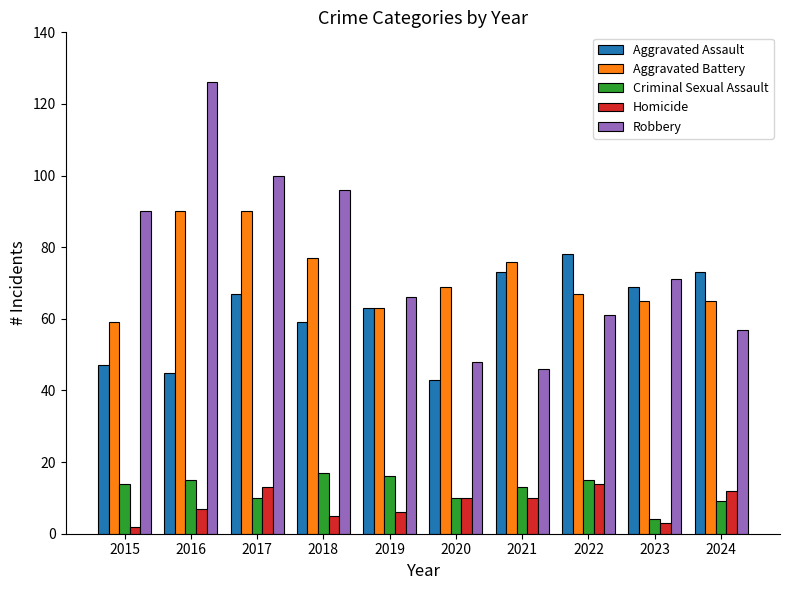

What is the spread (max minus min) of values at 2018?

91